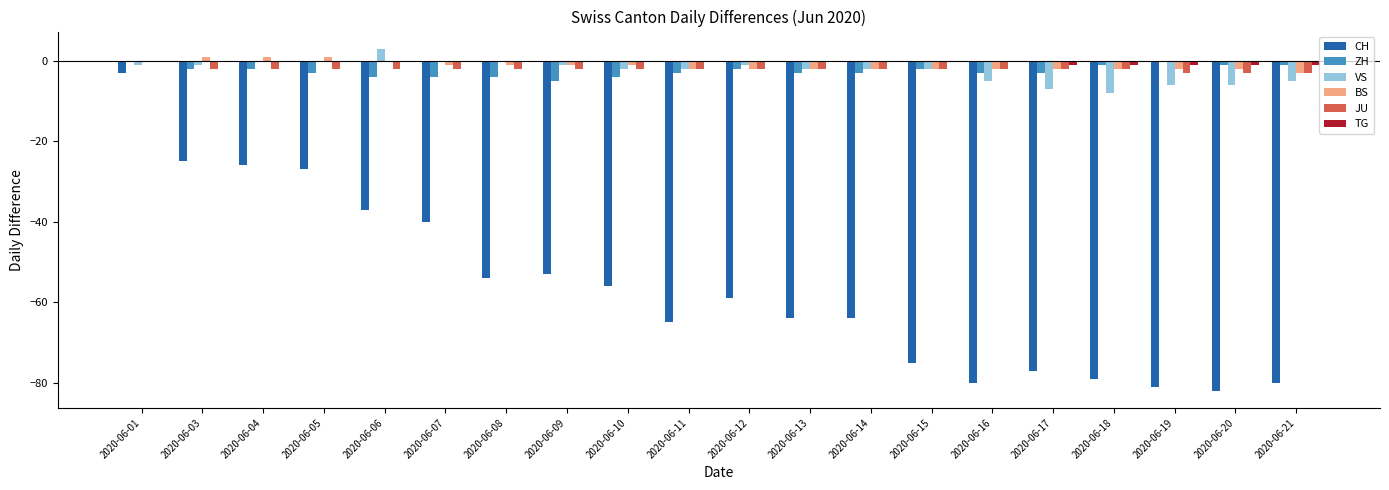

Are the bars grouped side by side (vs. stacked)?

Yes